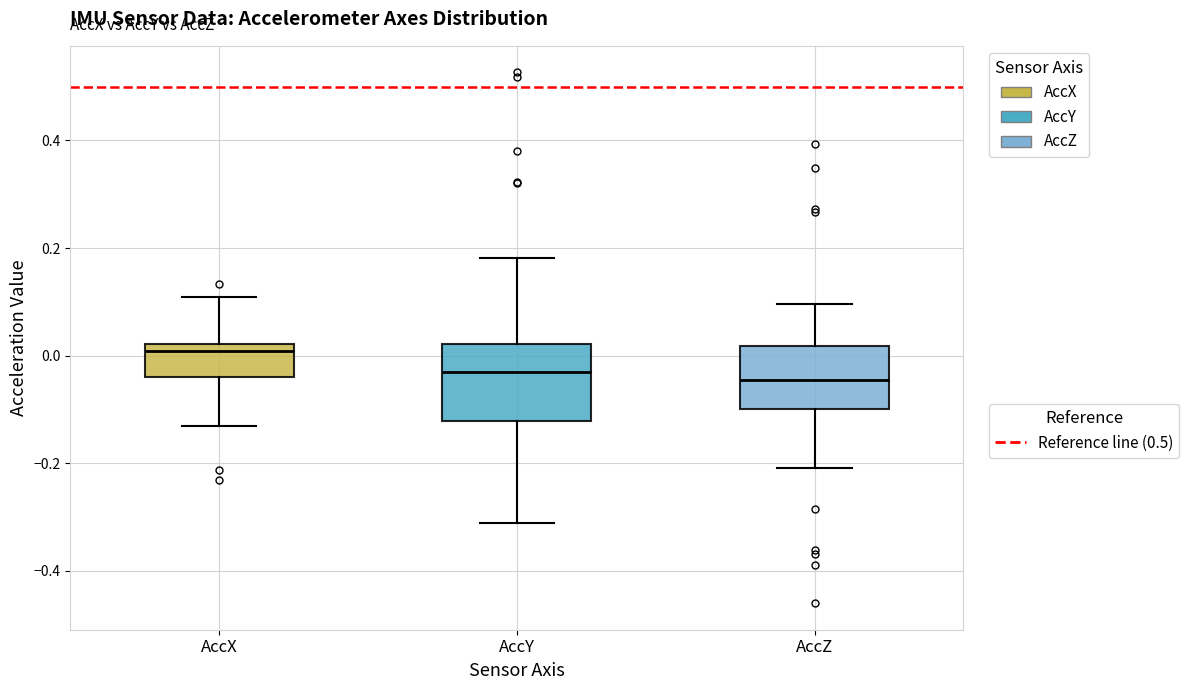

Reading left to right, read every box against the y-axis: the position of its median line, the range the box covers, and the ends of its whiskers. The values are not printed on the chart, so give them approximately, as read against the axis.

AccX: median 0.00, box -0.04 to 0.02, whiskers -0.14 to 0.10
AccY: median -0.04, box -0.12 to 0.02, whiskers -0.32 to 0.18
AccZ: median -0.04, box -0.10 to 0.02, whiskers -0.20 to 0.10